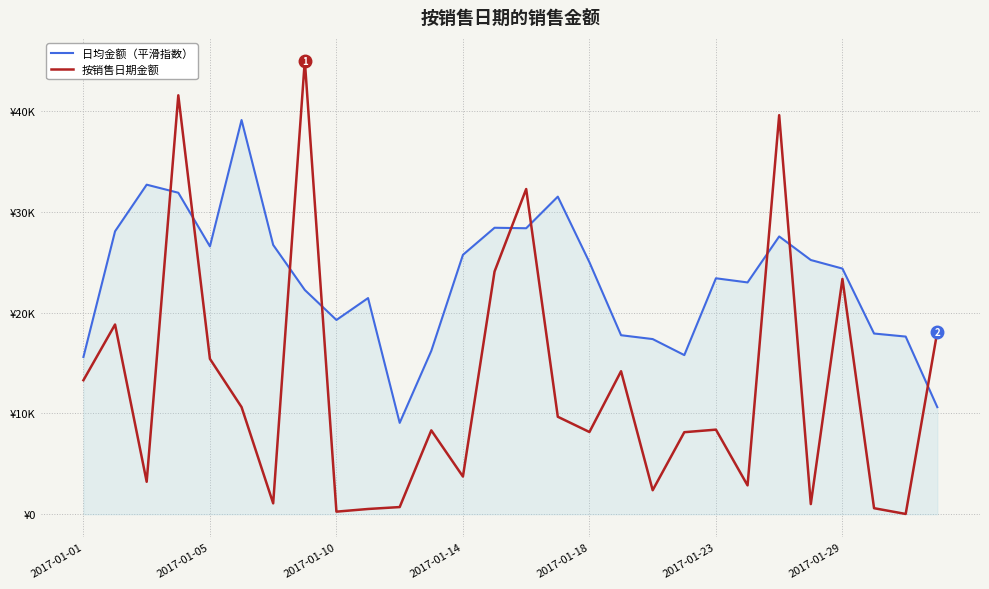

Does the chart display data point markers on the line(s)?

No